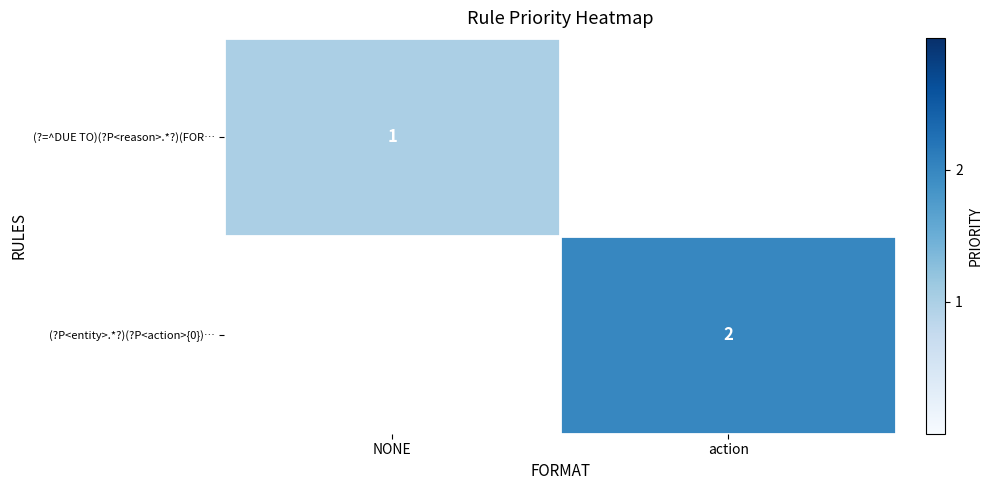

Is it true that (?P<entity>.*?)(?P<action>{0})… equals 2 at action?

True